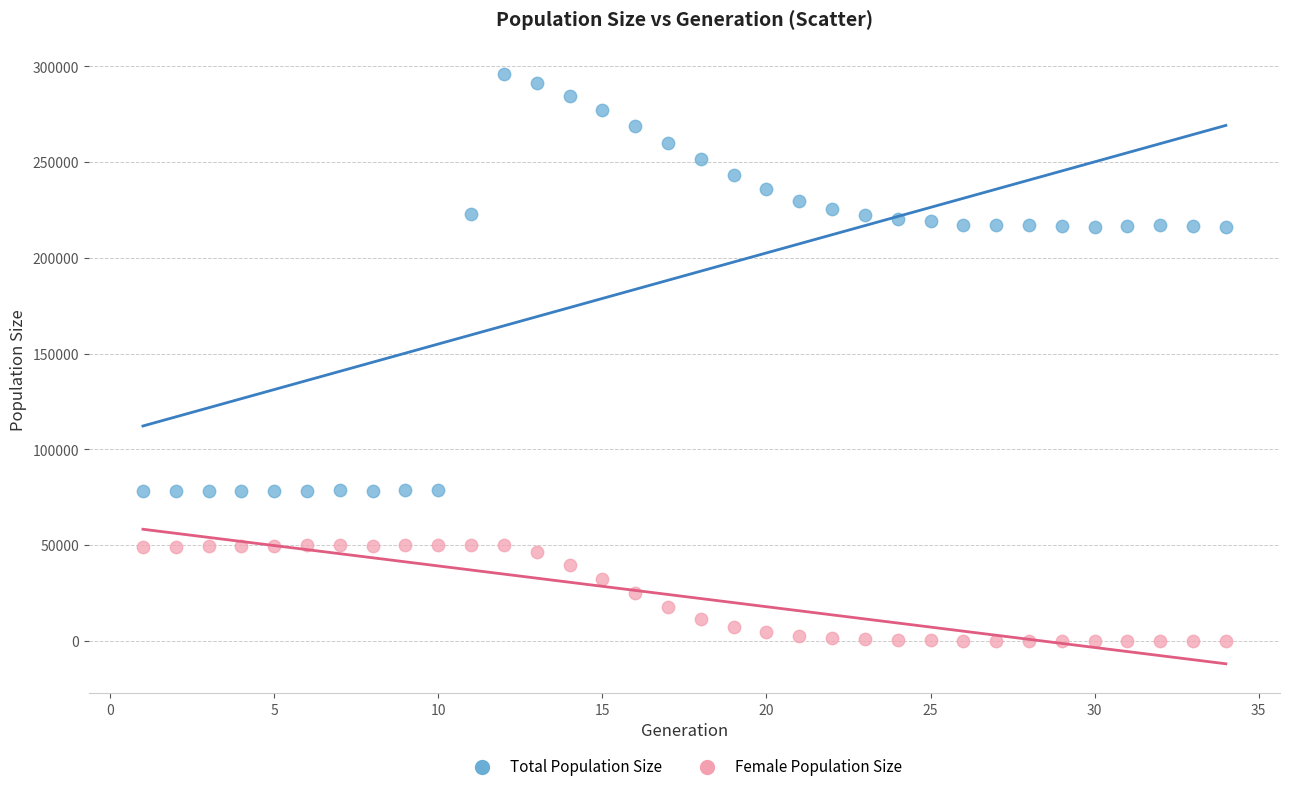

What is the X range (max minus min) for the scatter plot?

33